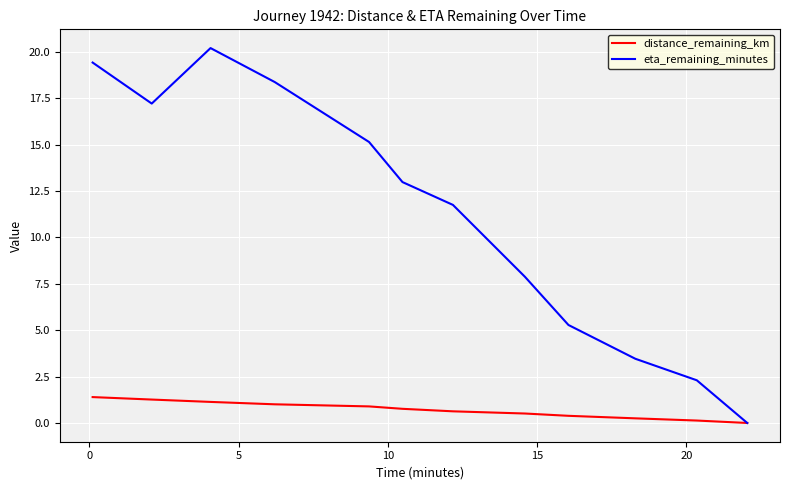

What is the difference between the maximum and minimum values in the distance_remaining_km series?

1.4